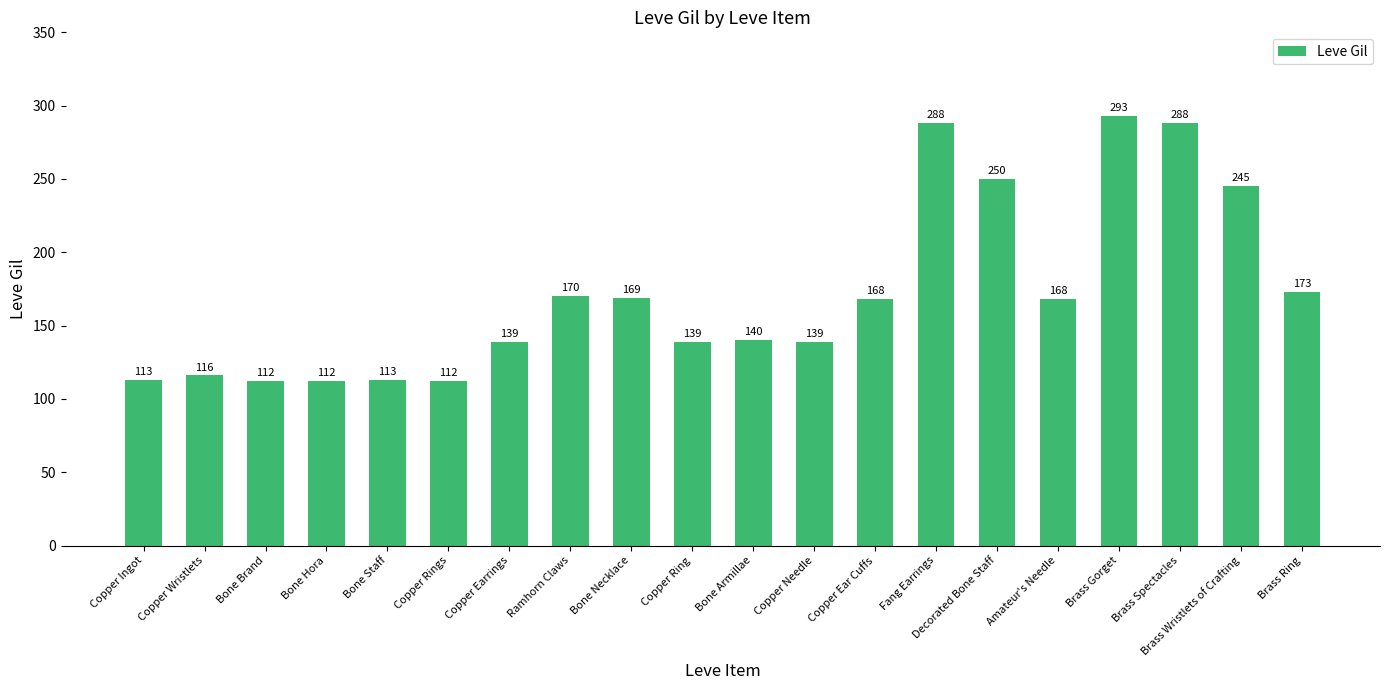

What is the change in value from Bone Brand to Bone Staff?

+1